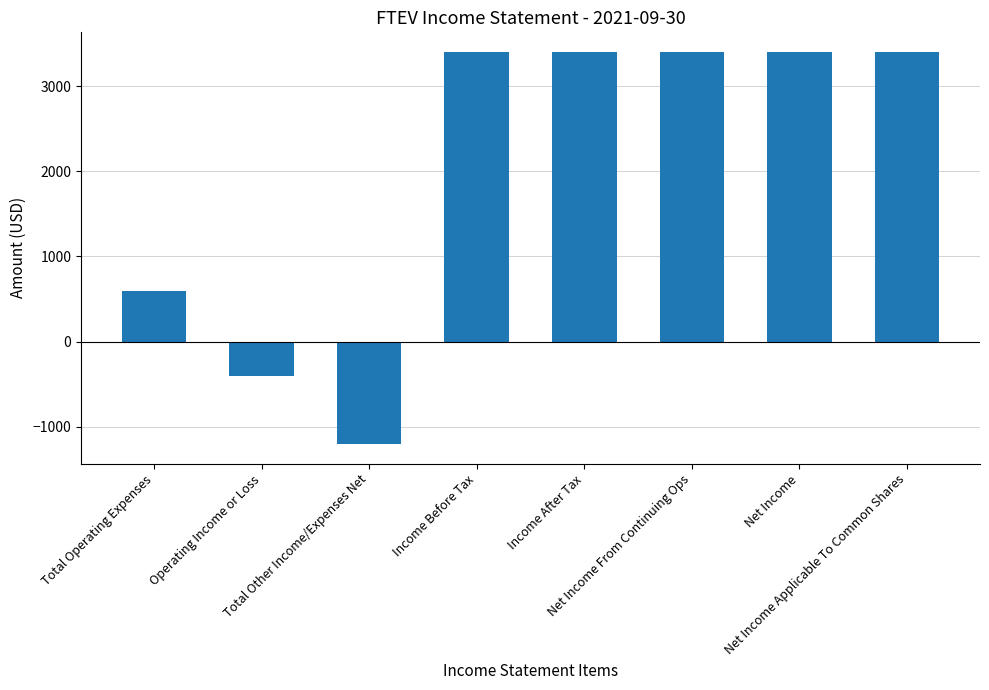

What position from the left is Net Income?

7